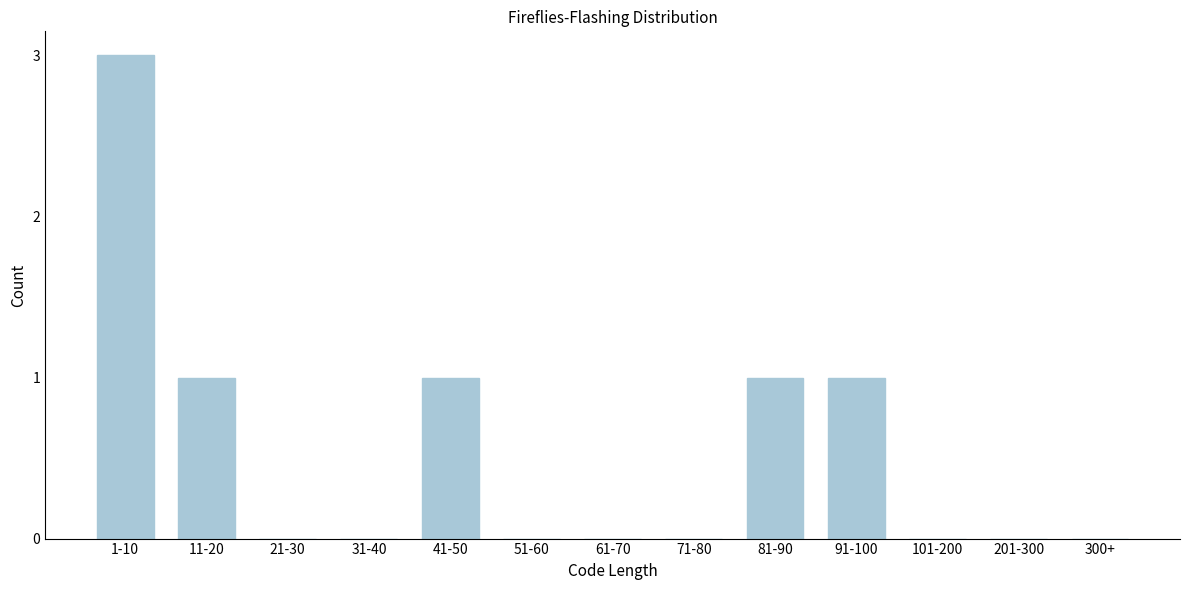

Reading right to left, what are all the values shown in this chart?

300+=0	201-300=0	101-200=0	91-100=1	81-90=1	71-80=0	61-70=0	51-60=0	41-50=1	31-40=0	21-30=0	11-20=1	1-10=3